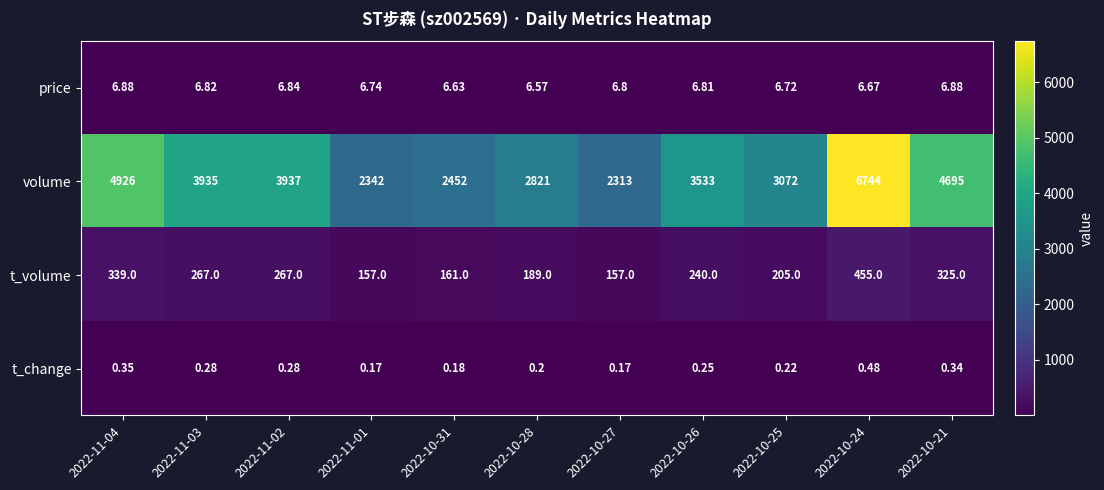

Which series has the largest total across all categories?

volume